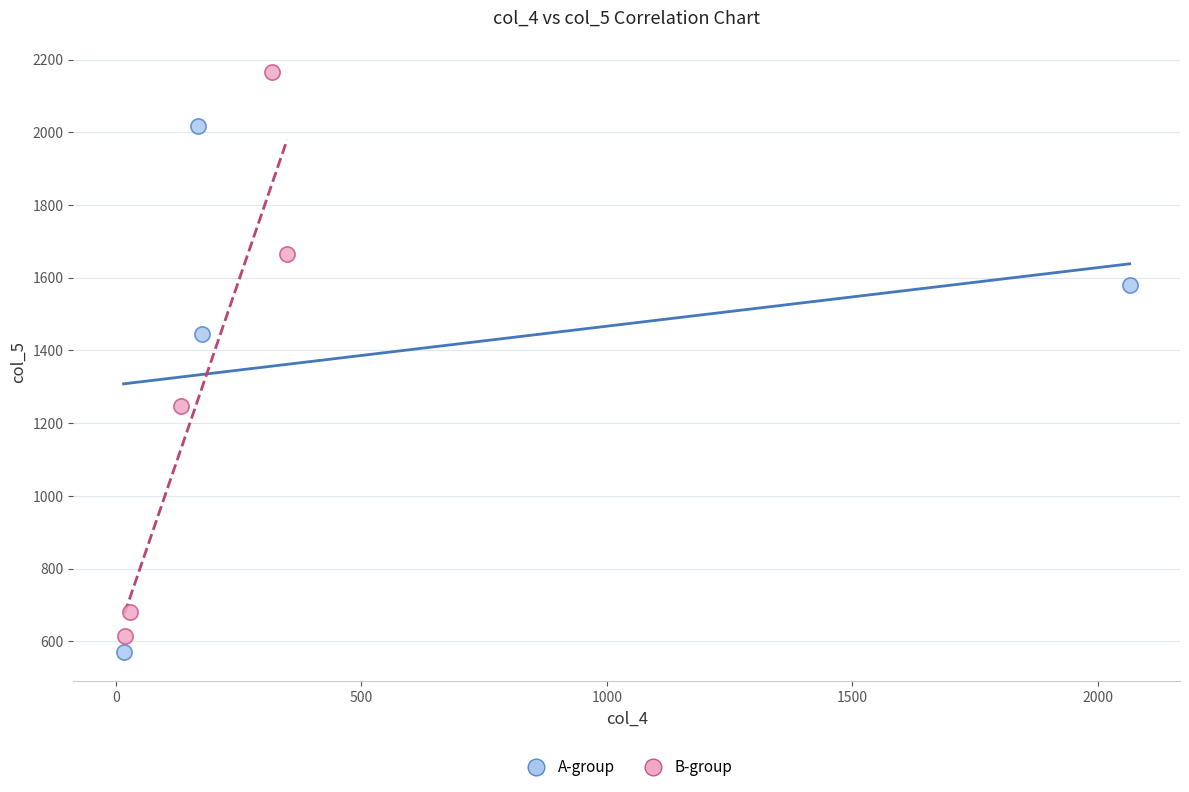

What are all the series names shown in the legend?

A-group, B-group